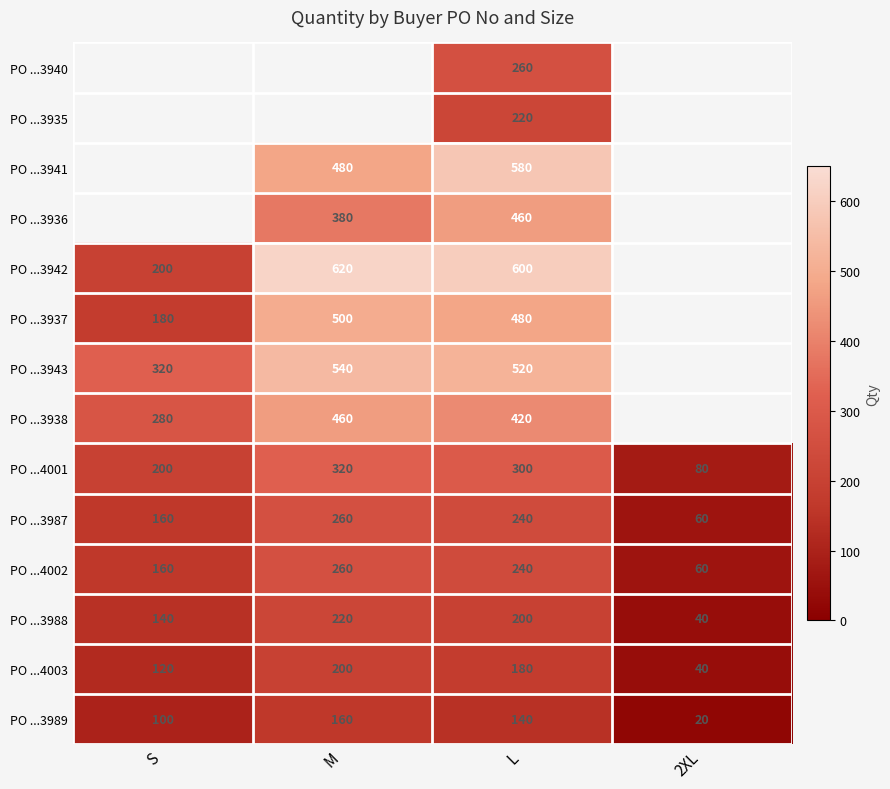

Where is PO ...3989 nearest to the value 90?

S